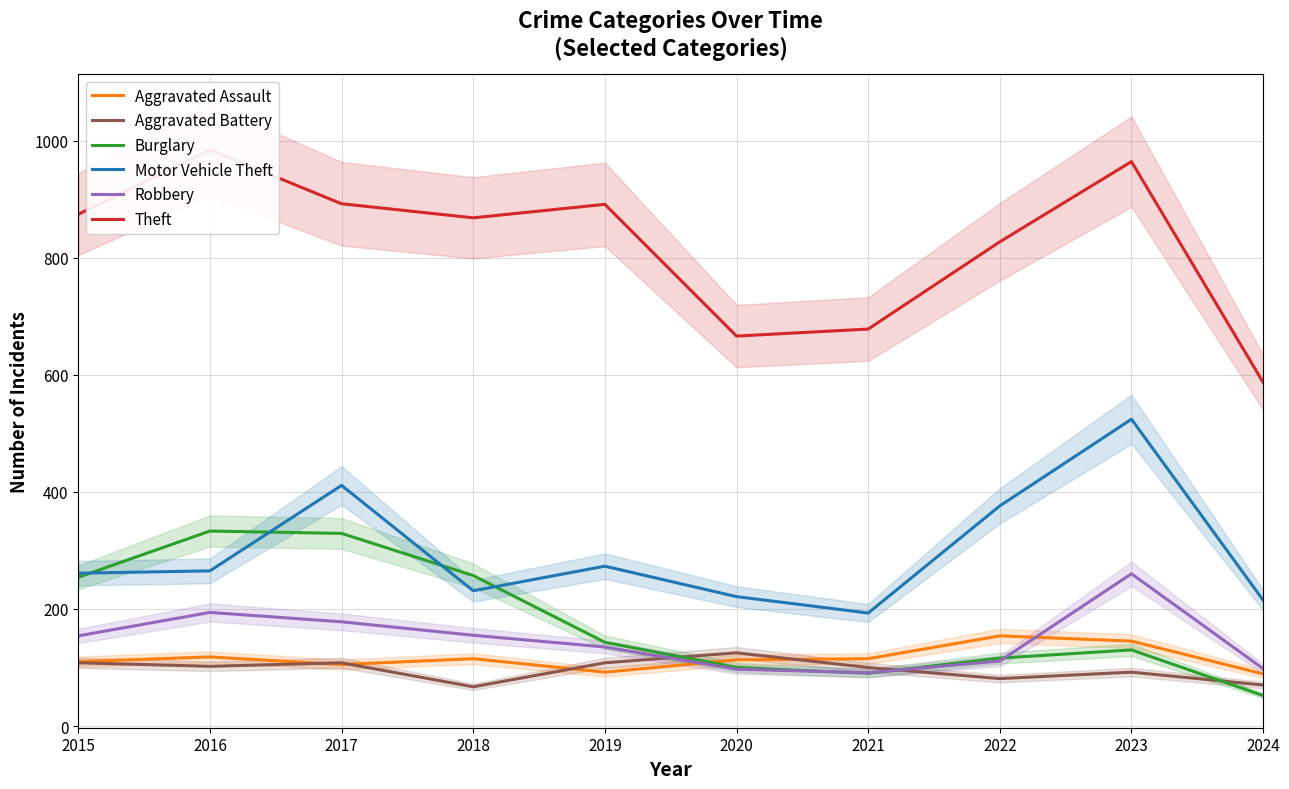

Reading left to right, transcribe all the data shown in this chart.

Aggravated Assault: 110	118	105	115	92	113	115	154	145	89
Aggravated Battery: 108	102	108	67	108	125	100	81	92	70
Burglary: 254	333	329	257	143	100	90	116	130	52
Motor Vehicle Theft: 261	265	411	231	273	221	193	376	524	215
Robbery: 154	194	178	155	135	97	91	111	260	98
Theft: 874	984	892	868	891	666	678	827	964	587